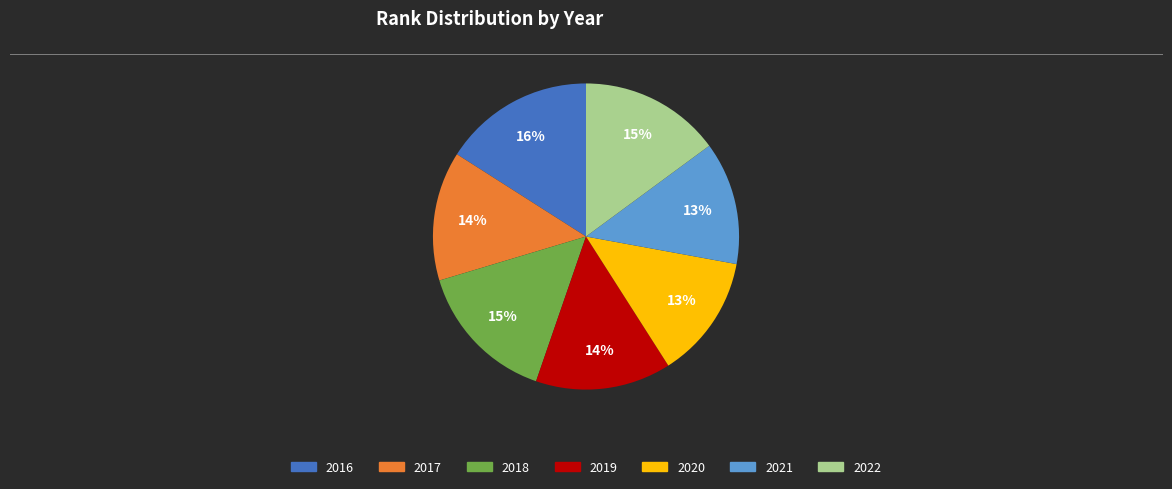

What is the ratio of the value at 2018 to the value at 2020?

1.2